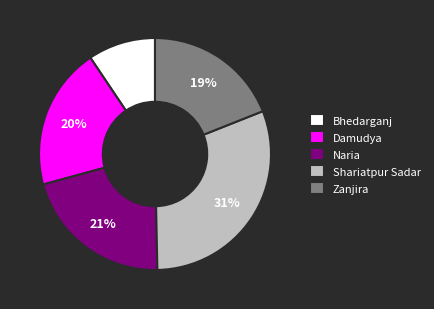

Is there any slice that represents more than half of the pie?

No